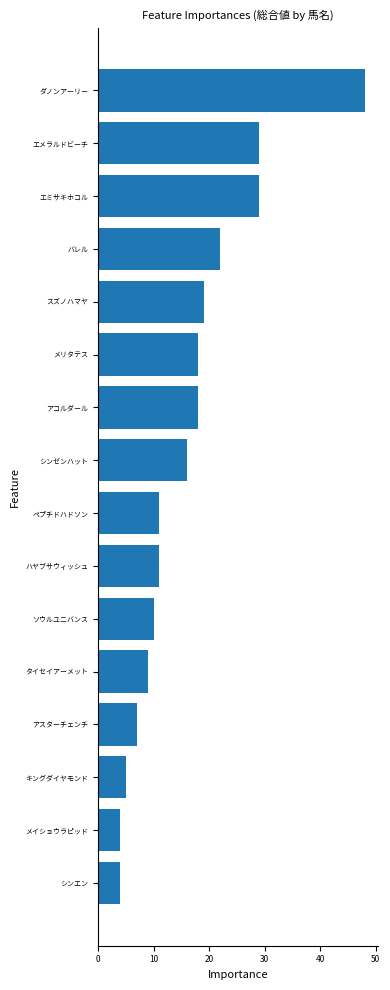

How many bars are there in total?

16